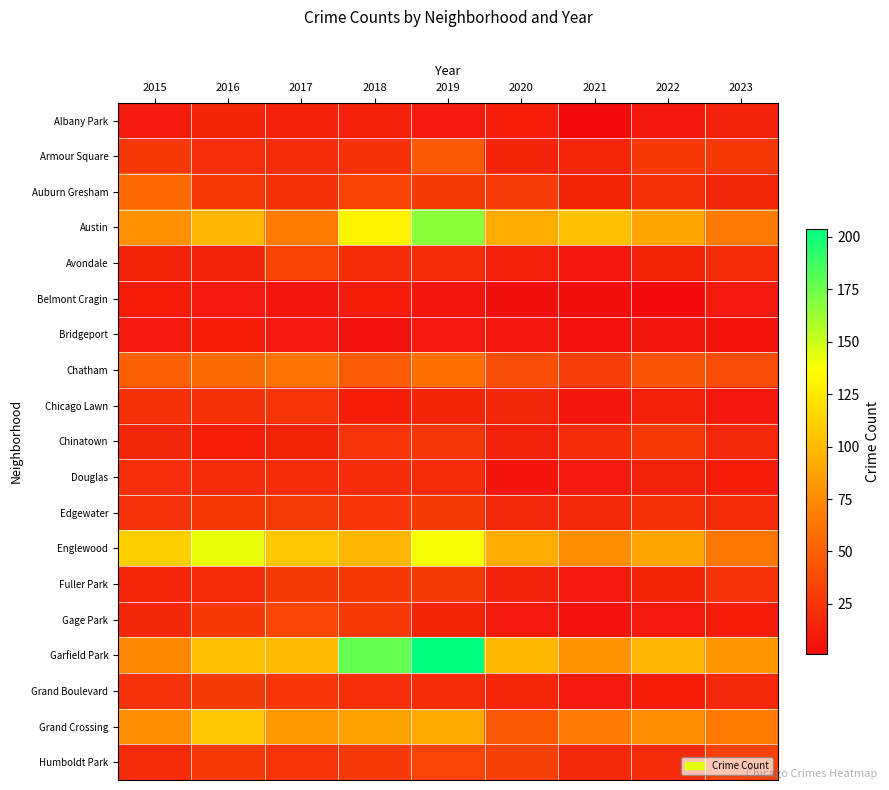

At which category is the sum across all series the highest?

2019